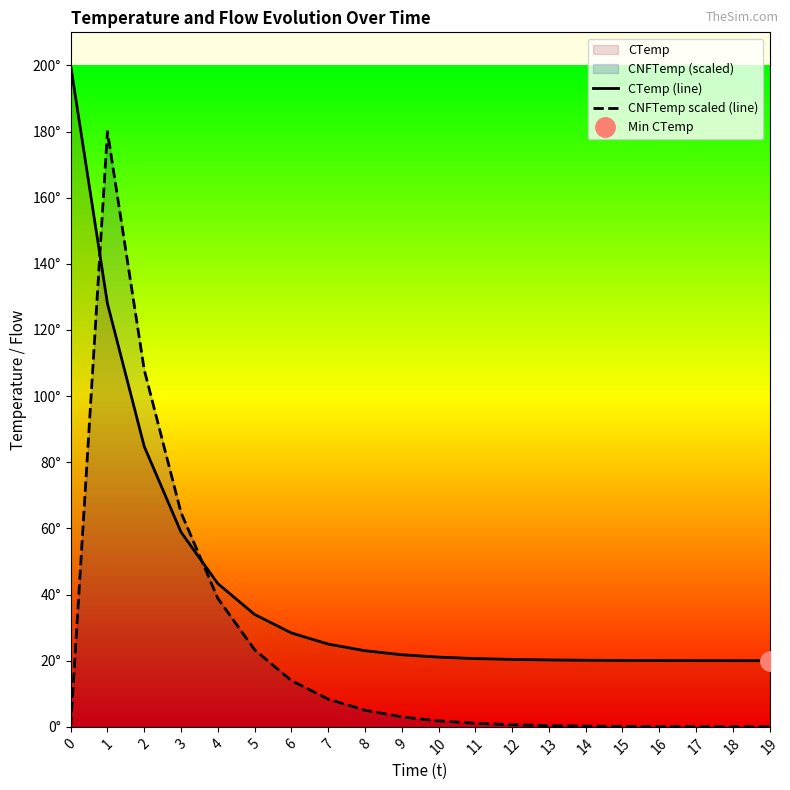

How many times do CNFTemp scaled (line) and CTemp (line) cross each other?

2